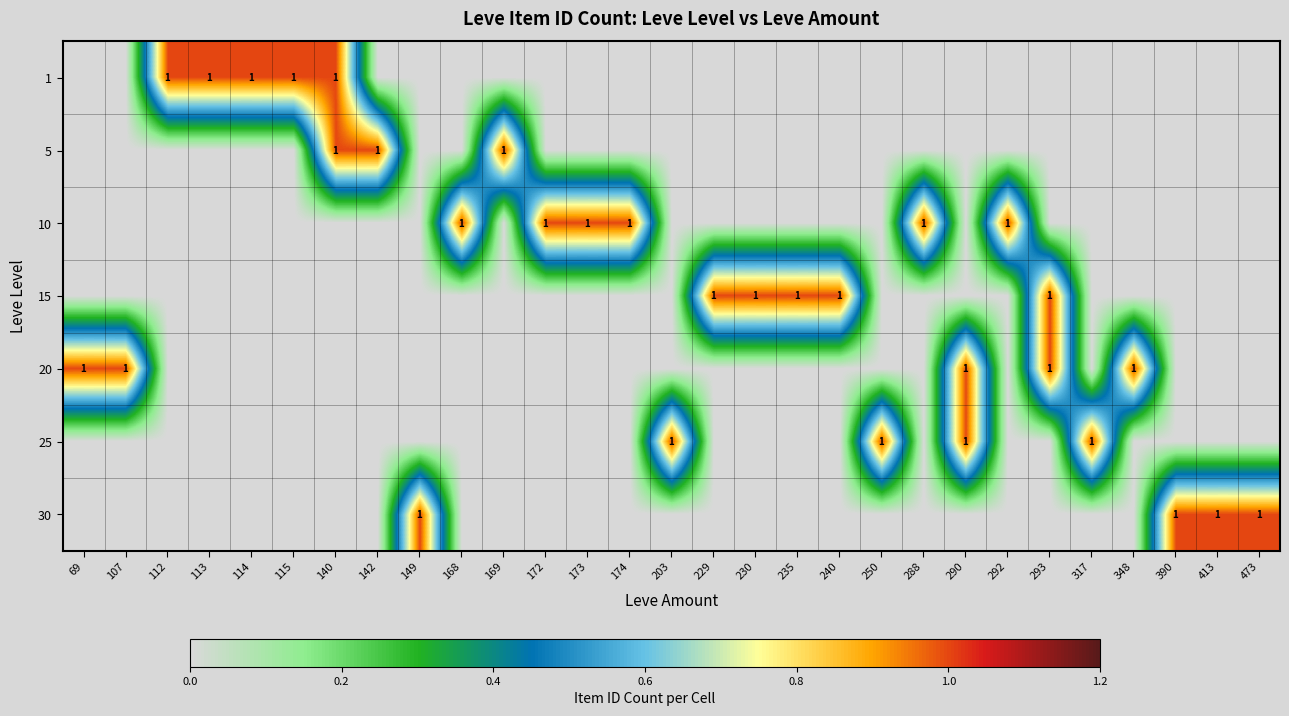

What is the sum of all 25 values?

4